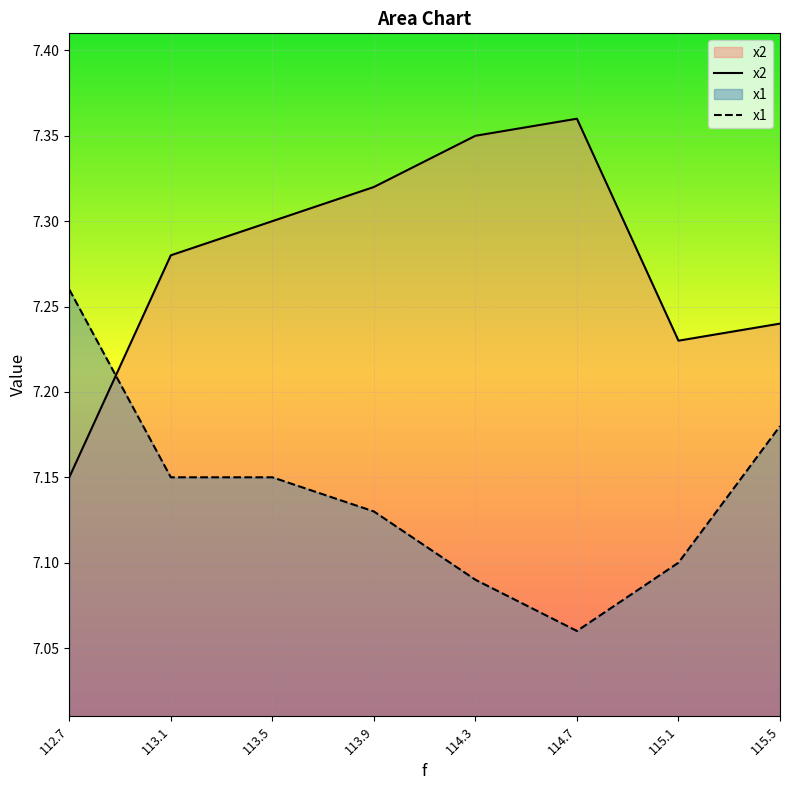

Reading left to right, what are all the values shown in this chart?

x2: 7.2	7.3	7.3	7.3	7.3	7.4	7.2	7.2
x1: 7.3	7.2	7.2	7.1	7.1	7.1	7.1	7.2